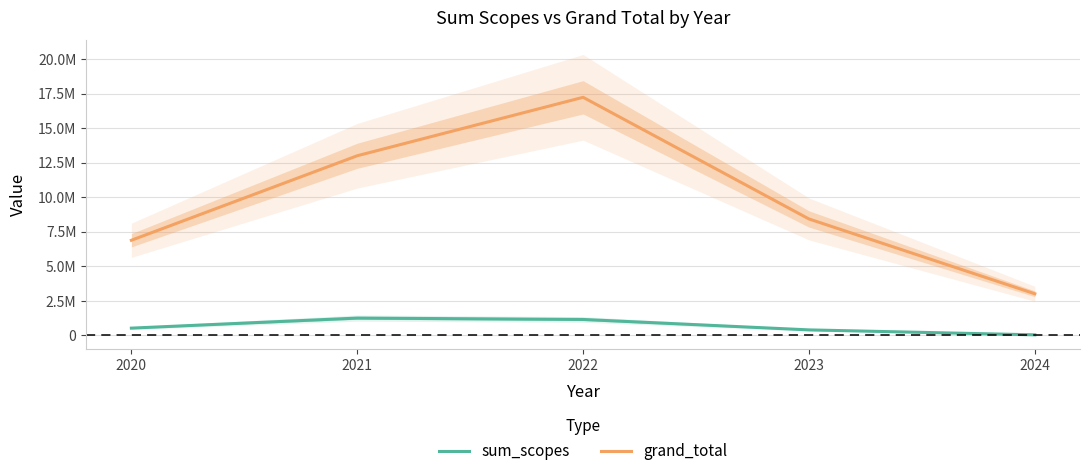

What is the spread (max minus min) of values at 2020?

6363324.7